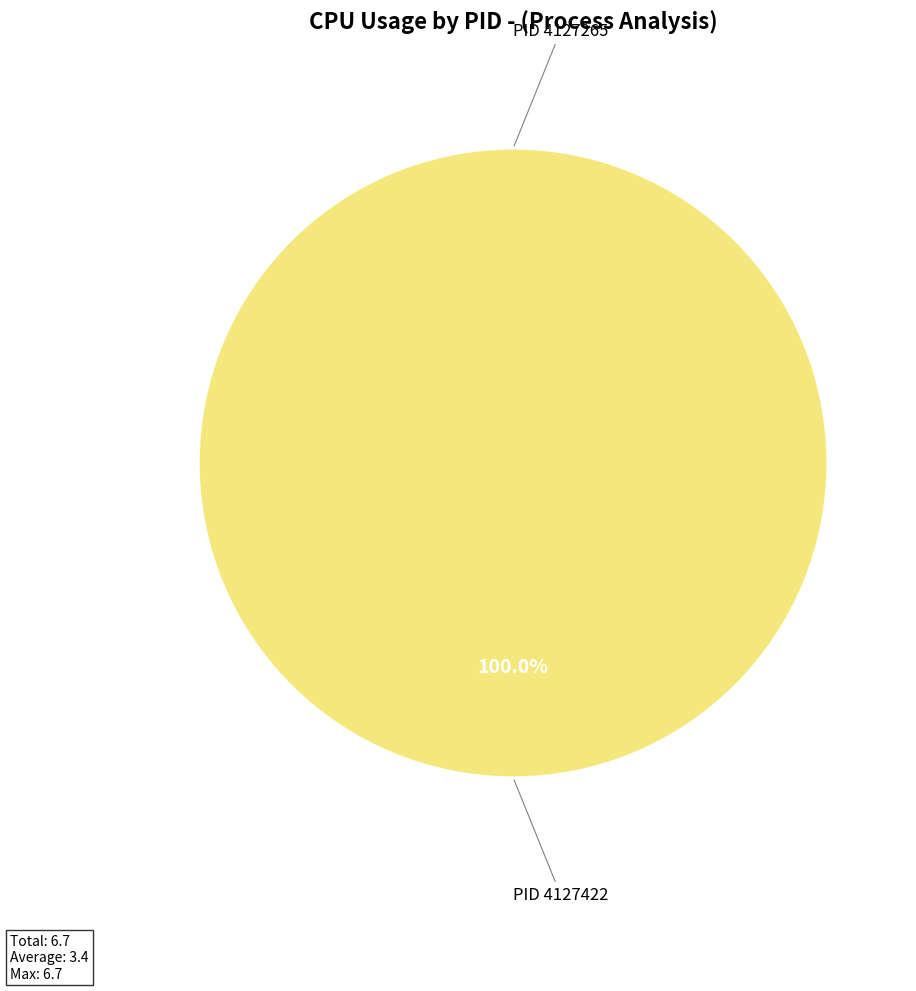

To the nearest percent, what is the difference between the 4127265 and 4127422 slice percentages?

100%